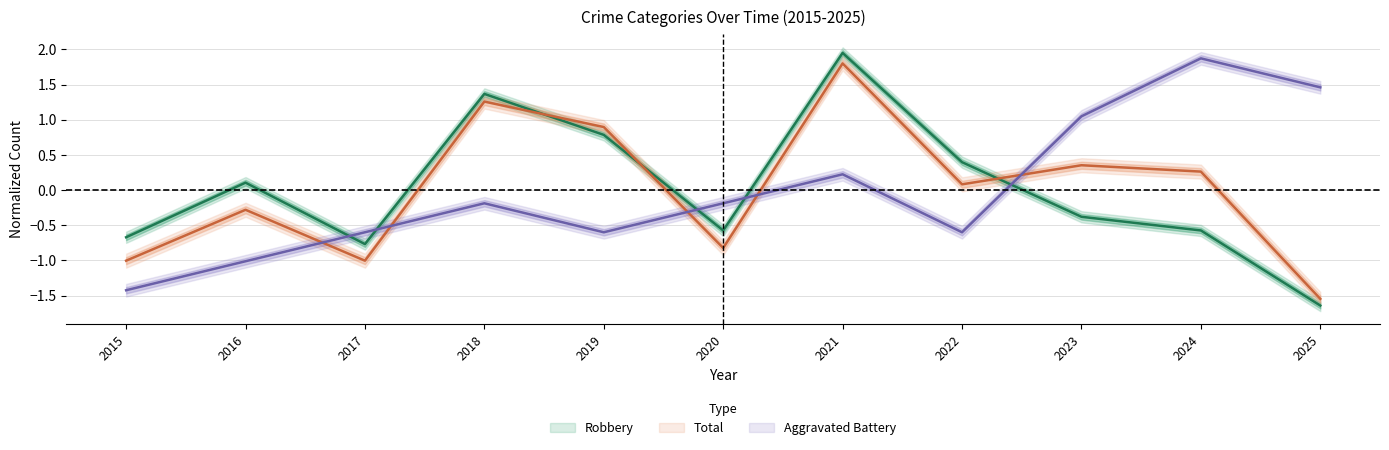

What is the total value across all series at 2016?

-1.2